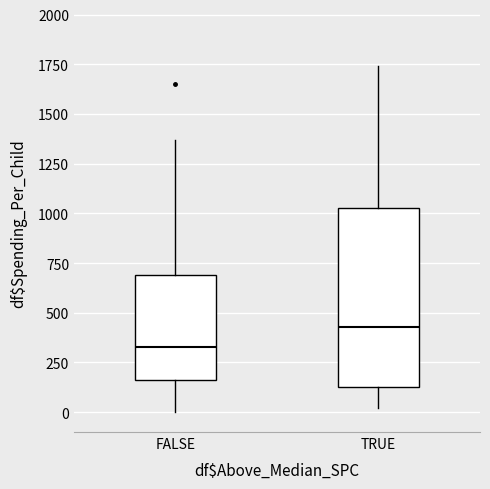

Reading left to right, read every box against the y-axis: the position of its median line, the range the box covers, and the ends of its whiskers. The values are not printed on the chart, so give them approximately, as read against the axis.

FALSE: median 350, box 150 to 700, whiskers 0 to 1350
TRUE: median 450, box 100 to 1050, whiskers 0 to 1750